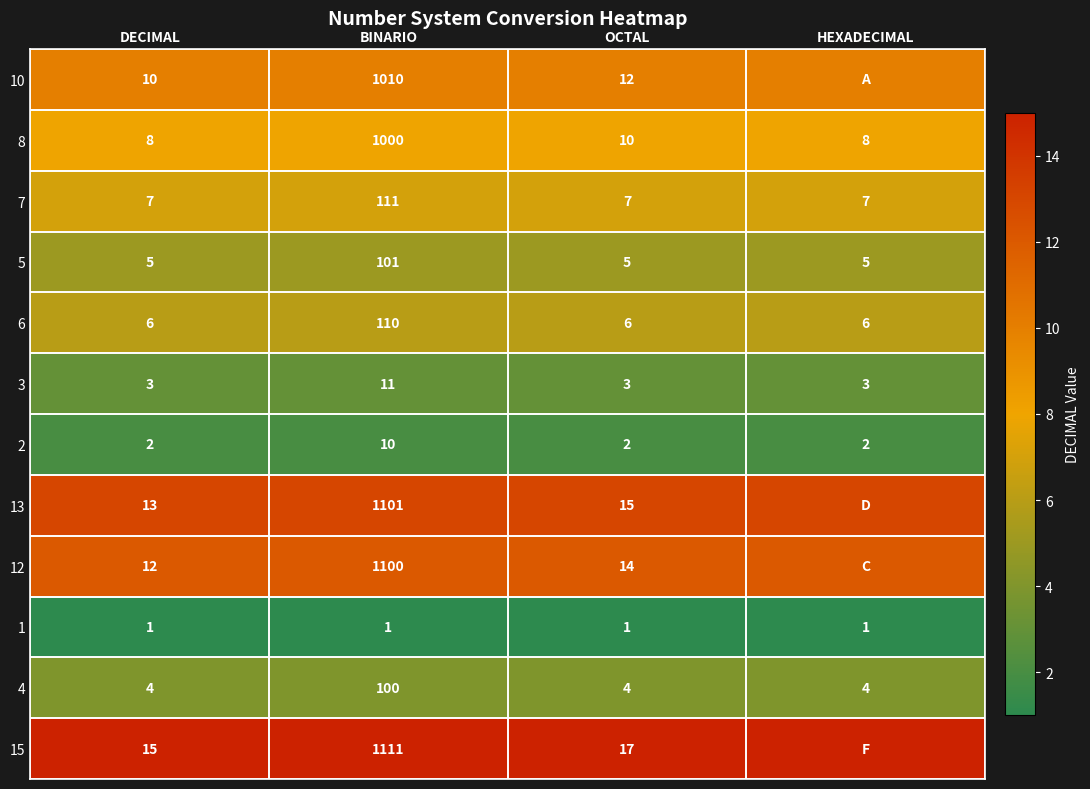

What is the total value across all series at OCTAL?

96